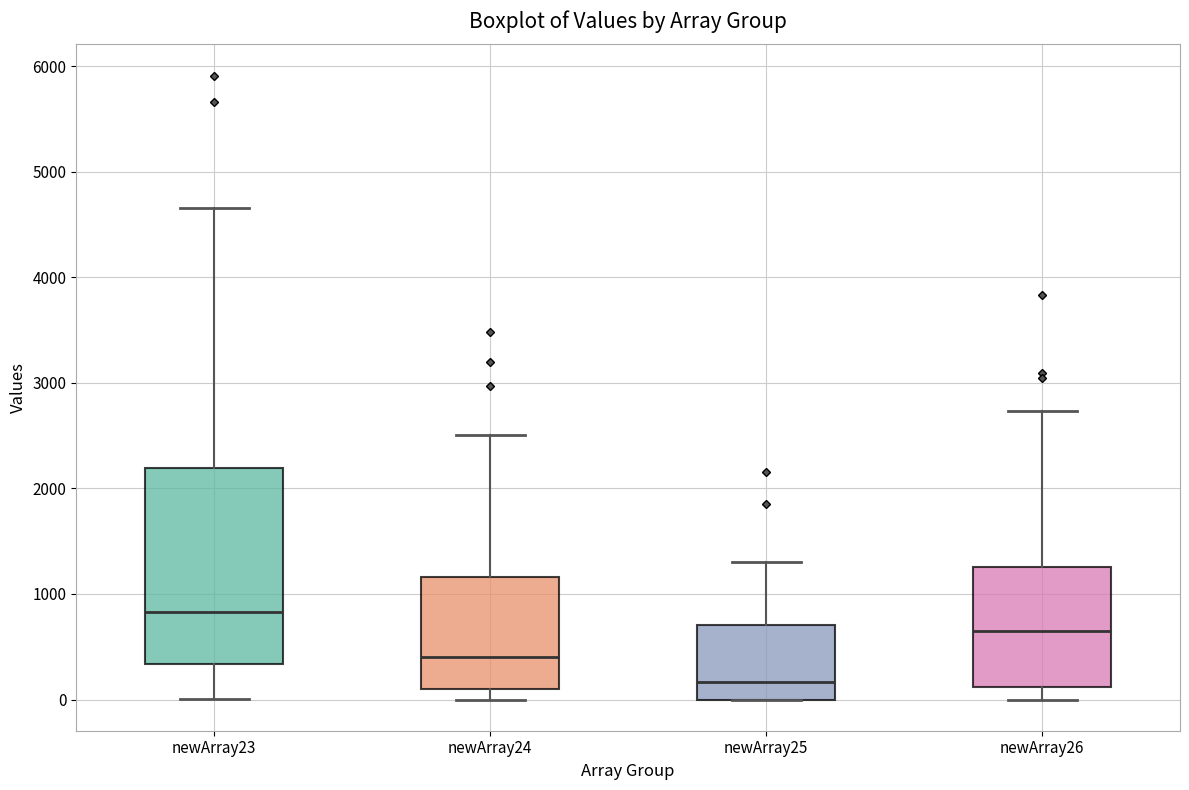

Which box's median line is the lowest?

newArray25